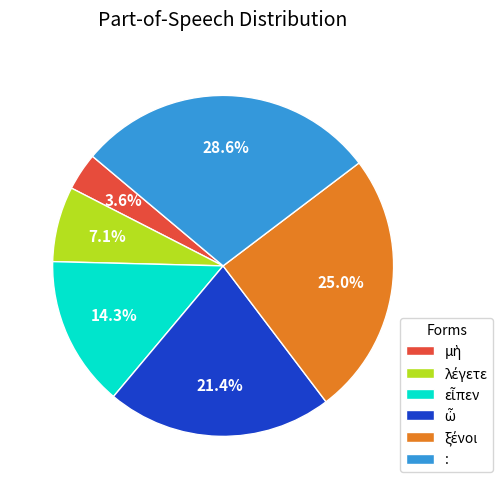

Is there a majority slice in this chart?

No